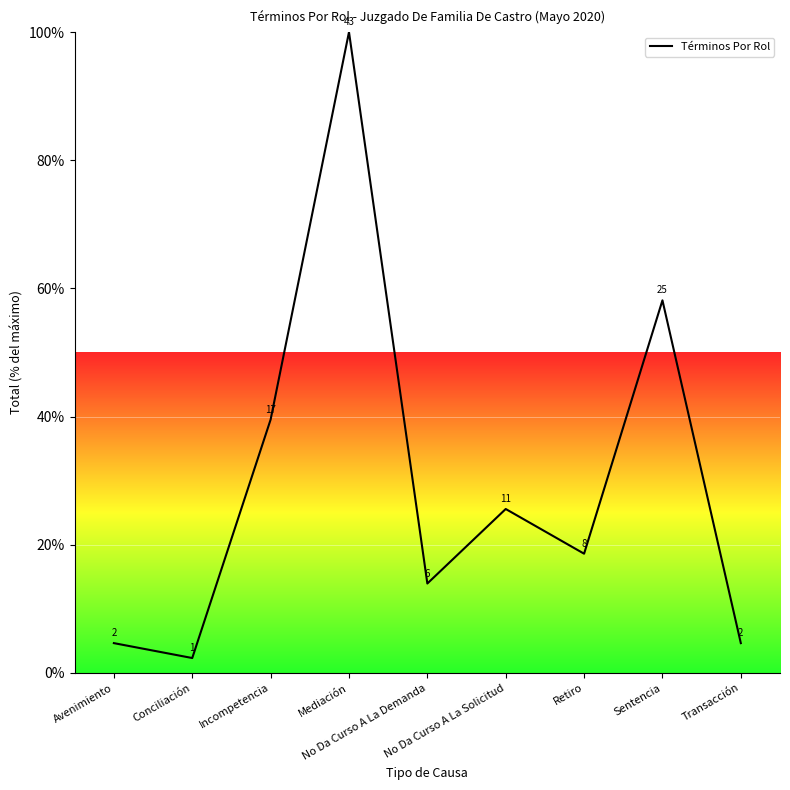

How many lines are shown in the chart?

1